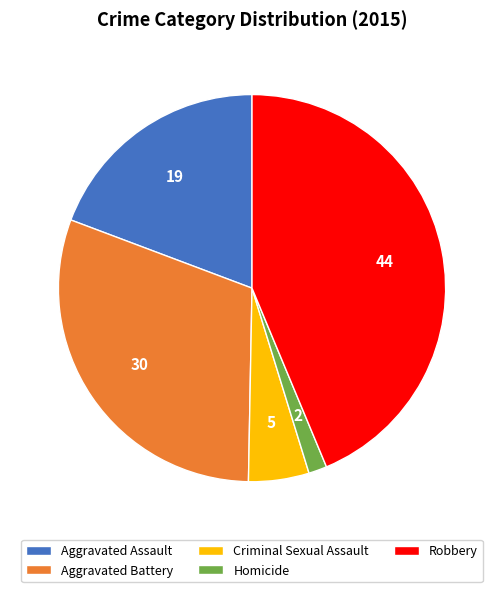

Is it true that Robbery is 57% of the pie?

False